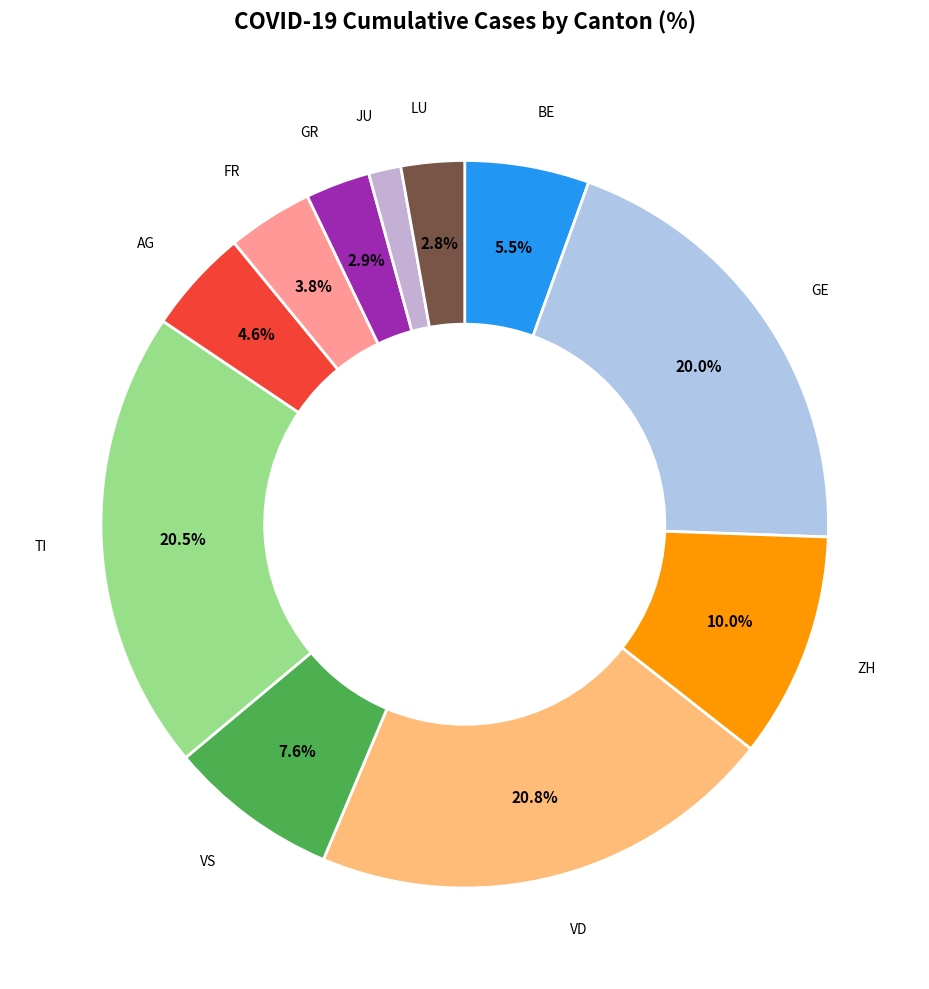

Count the number of slices in the pie.

11